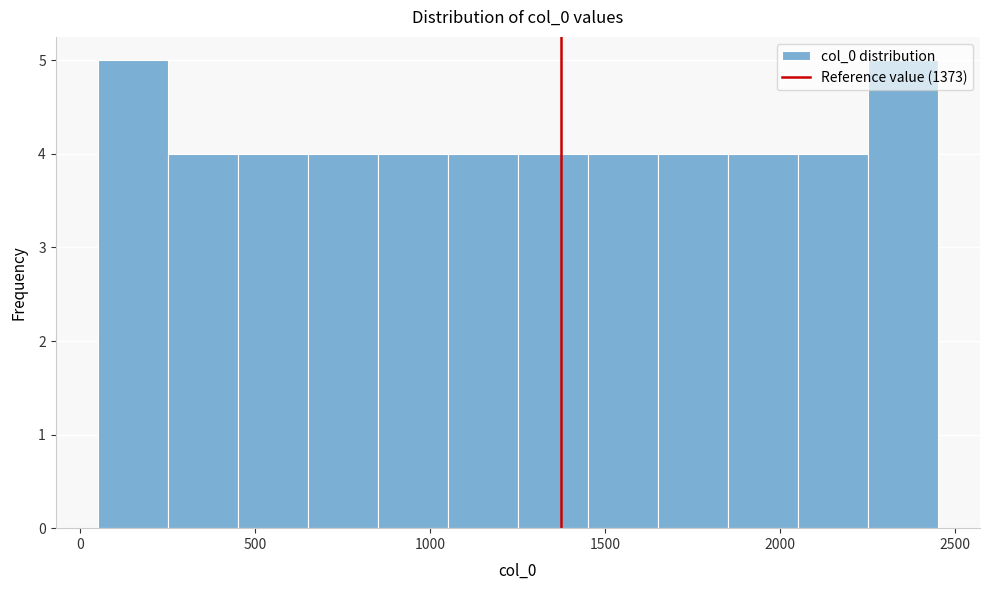

How tall is the bar that spans 850 to 1050 on the x-axis? Neither the bar edges nor the heights are printed on the chart, so give them approximately, as read against the axes.

4